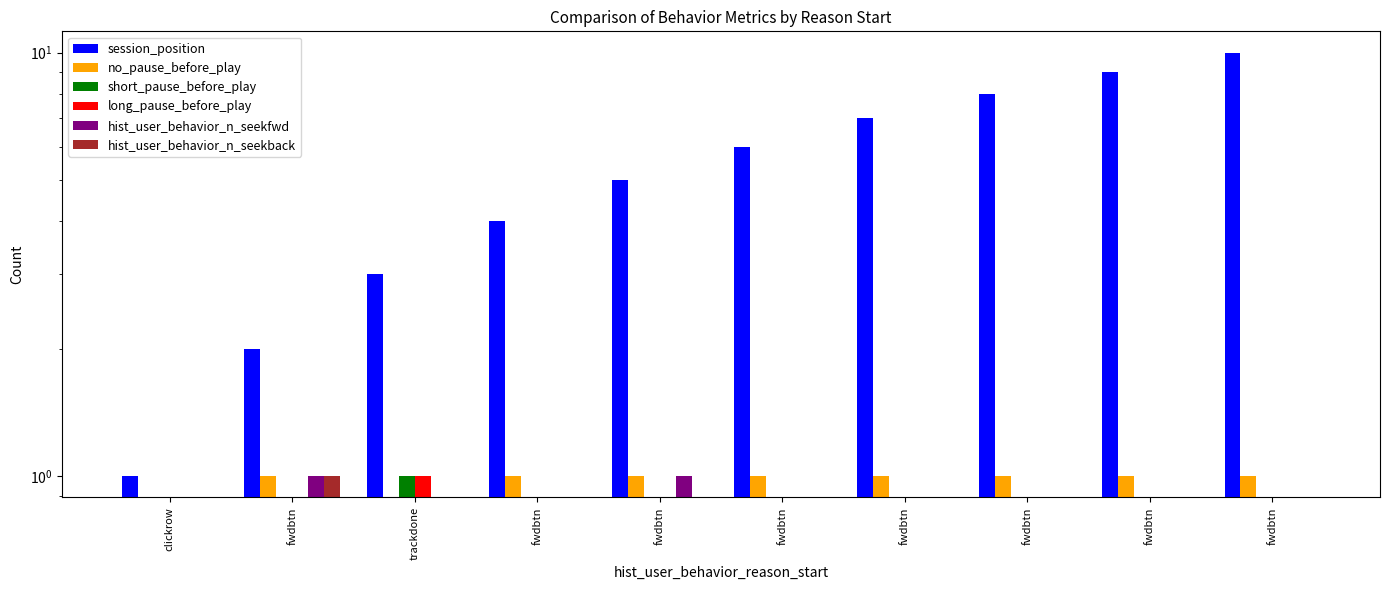

At which category is the sum across all series the highest?

fwdbtn